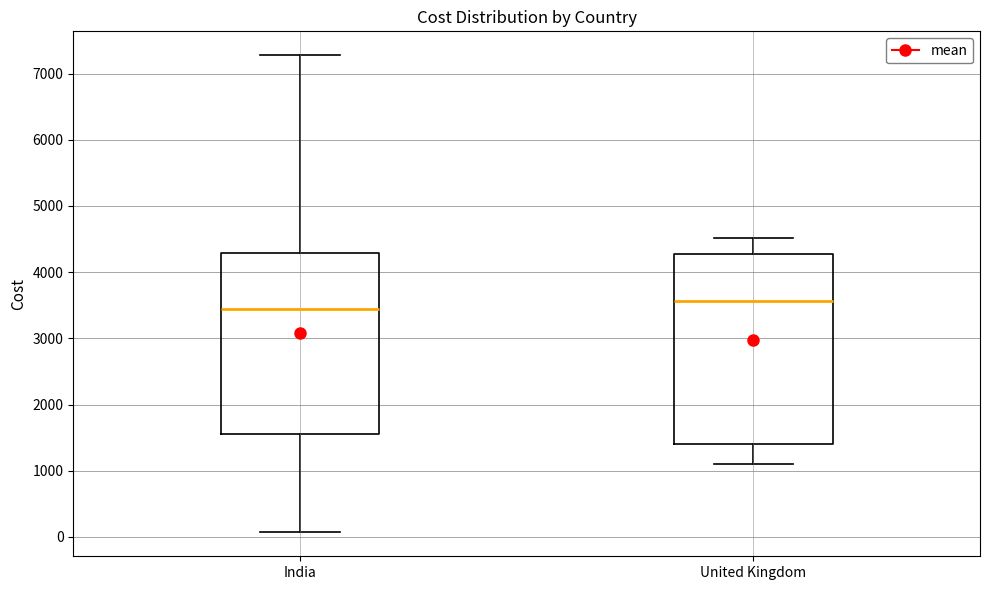

Reading left to right, read every box against the y-axis: the position of its median line, the range the box covers, and the ends of its whiskers. The values are not printed on the chart, so give them approximately, as read against the axis.

India: median 3500, box 1500 to 4300, whiskers 100 to 7300
United Kingdom: median 3600, box 1400 to 4300, whiskers 1100 to 4500